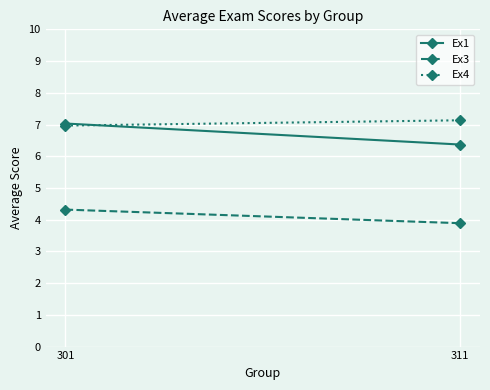

Where does the Ex1 series first go above 7?

301